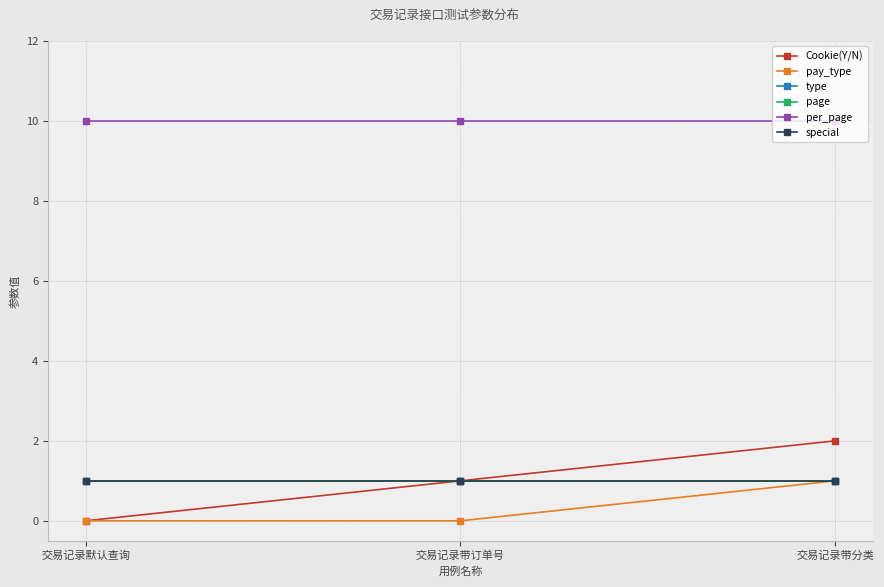

What position from the left is 交易记录带分类?

3